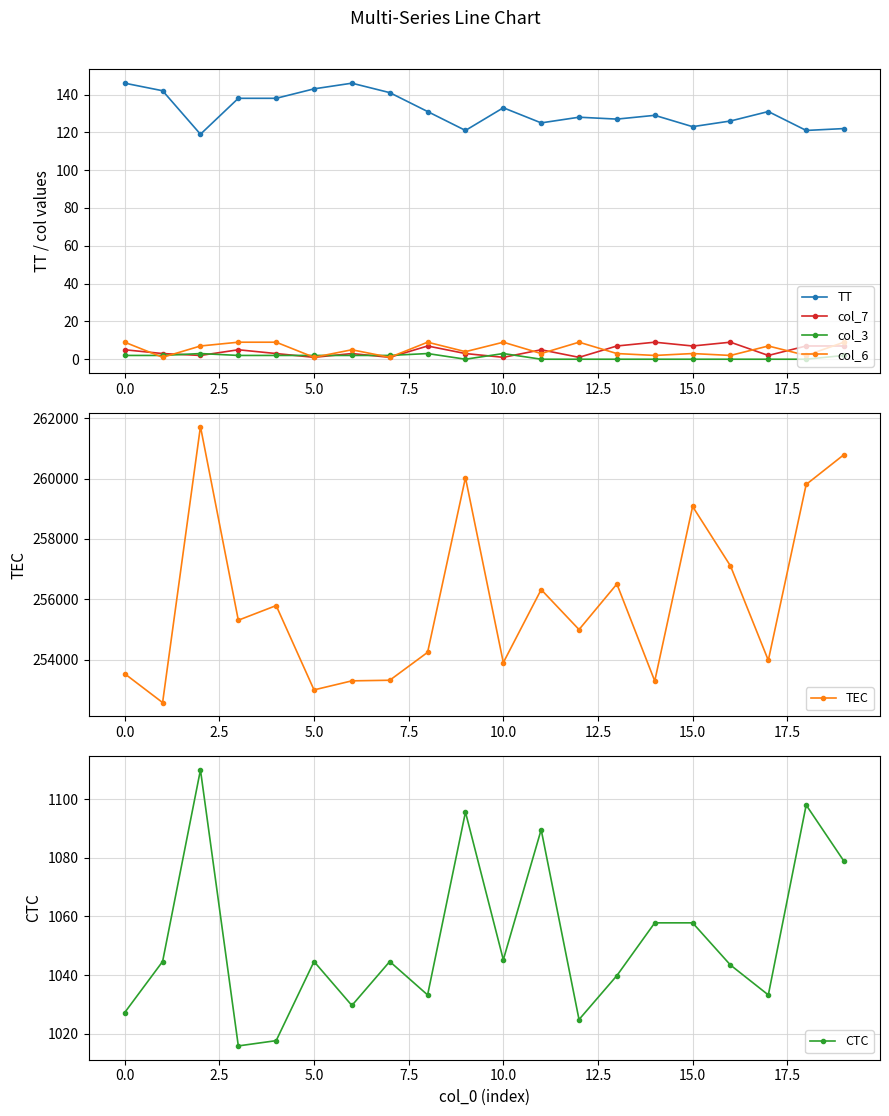

True or false: TT and CTC cross at least once.

False